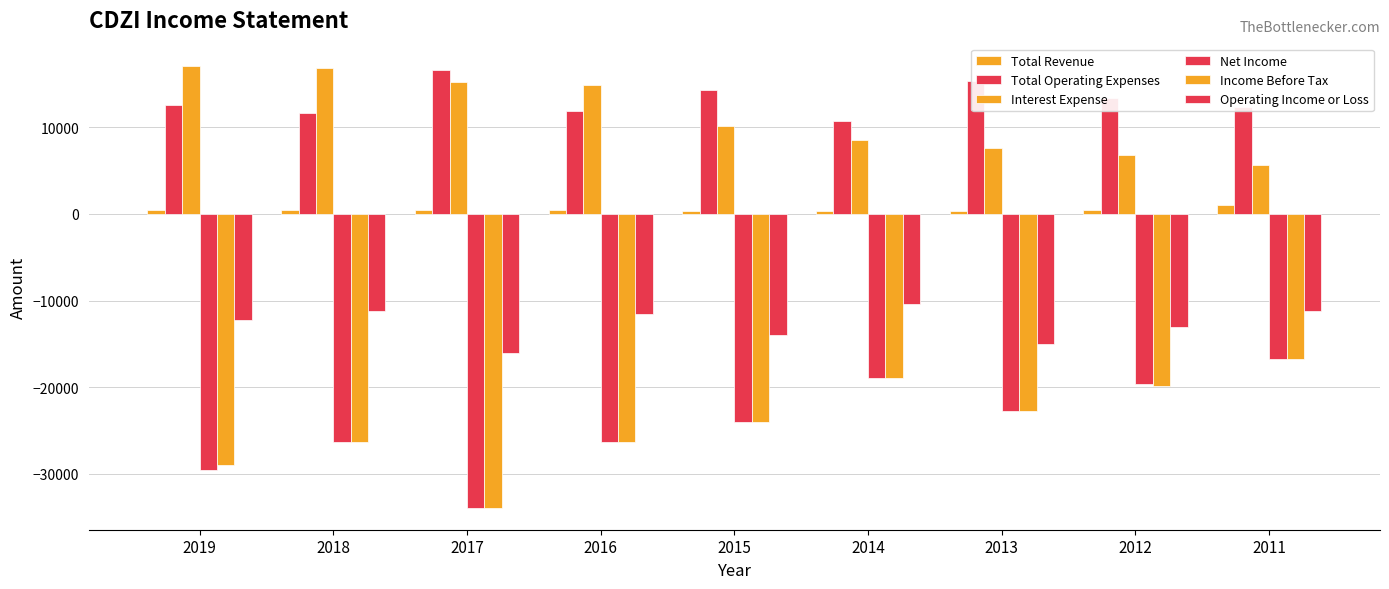

How many data points in Interest Expense are less than 10100?

4